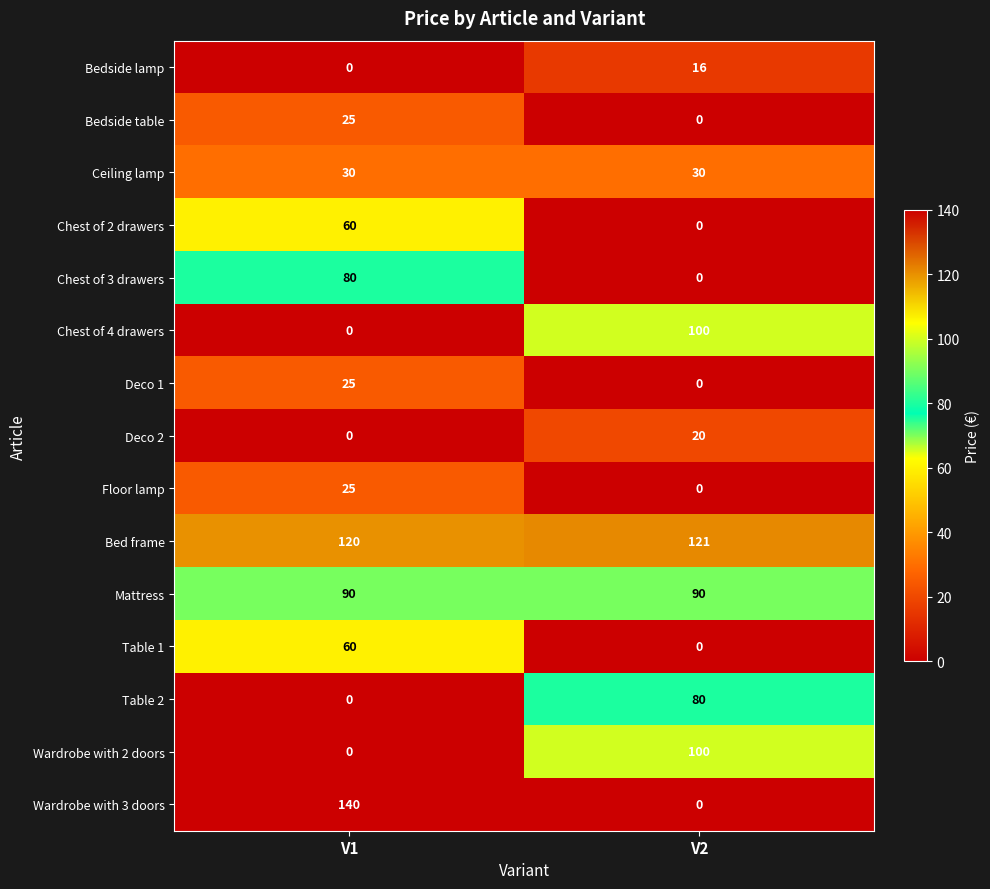

At which label does Table 1 reach its minimum?

V2